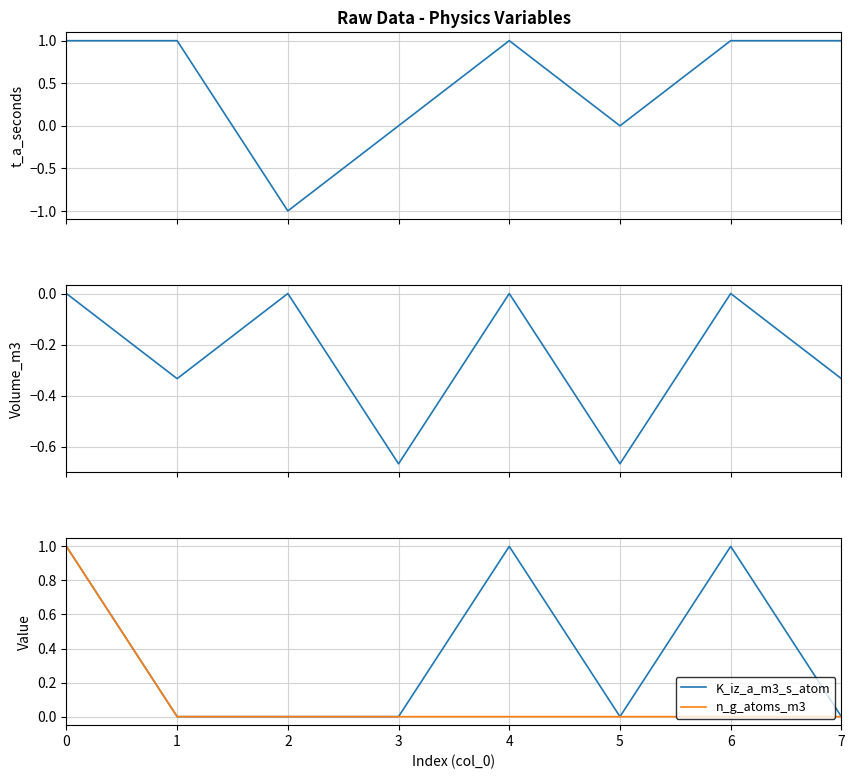

Which series has the largest total across all categories?

t_a_seconds